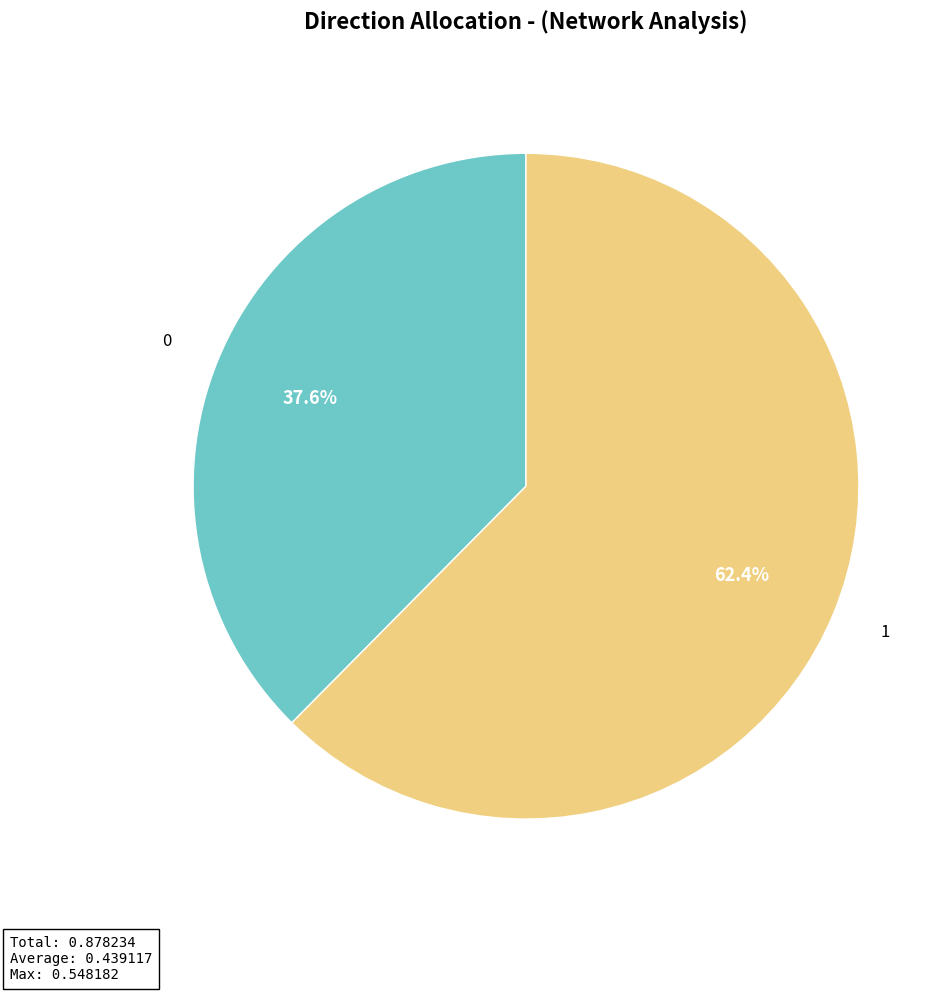

Which slice is the largest?

1